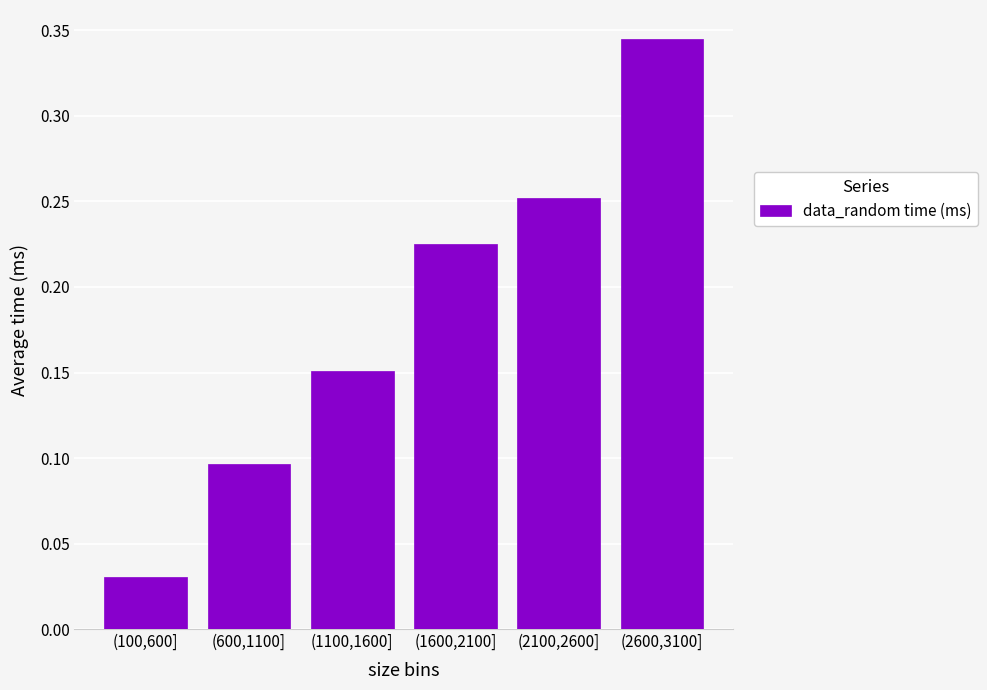

What is the label of the 6th bar from the left?

(2600,3100]